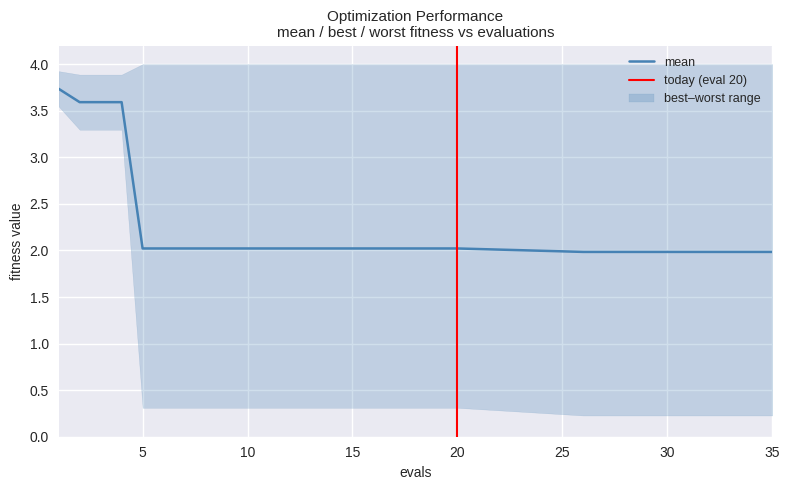

What is the value of the best point at the 5th from the left?

0.3